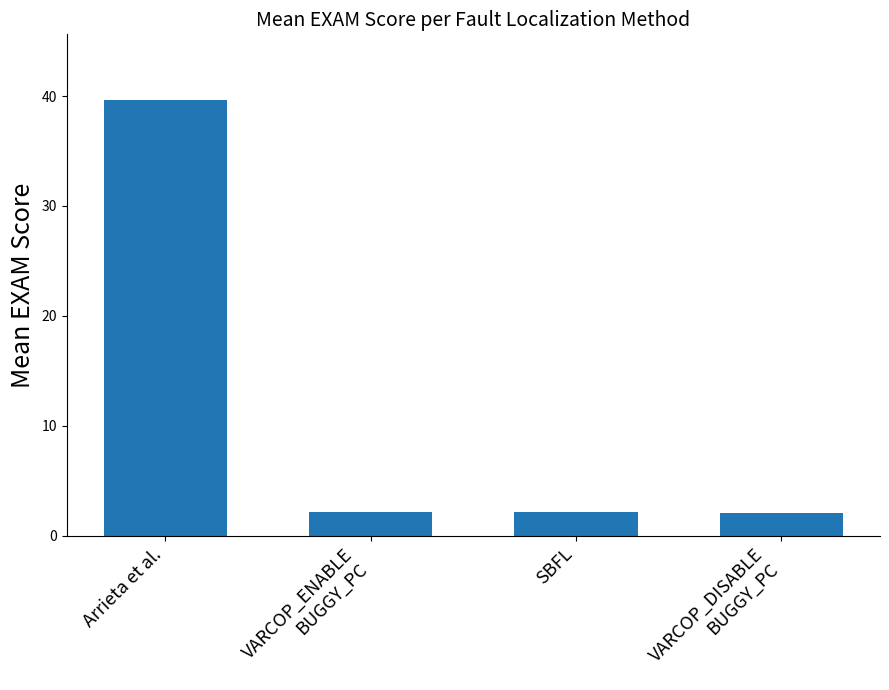

What is the difference between the second highest and minimum values?

0.1